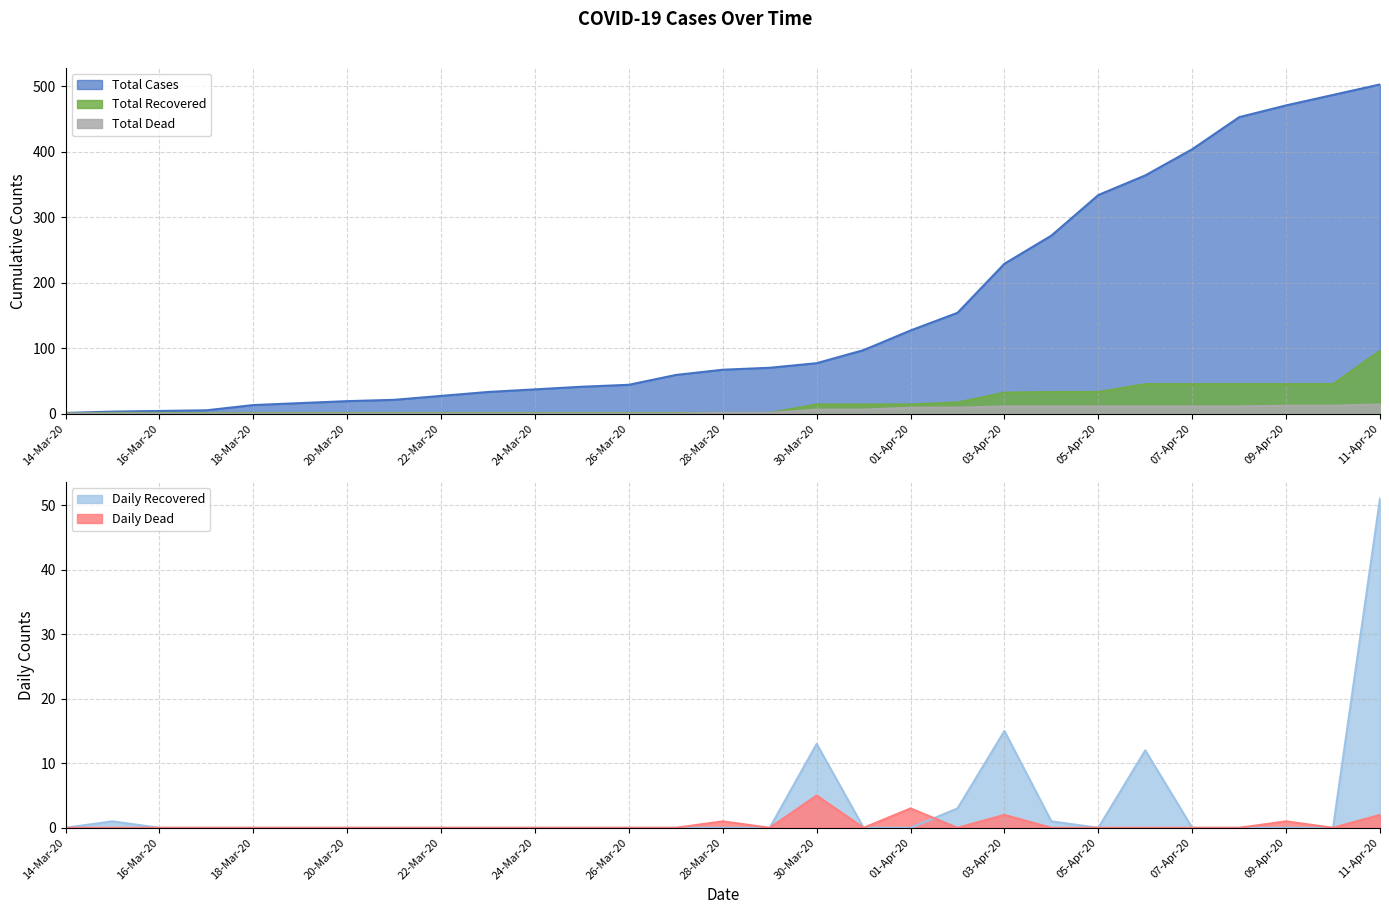

True or false: Daily Dead has more than 0 interior local peaks.

True